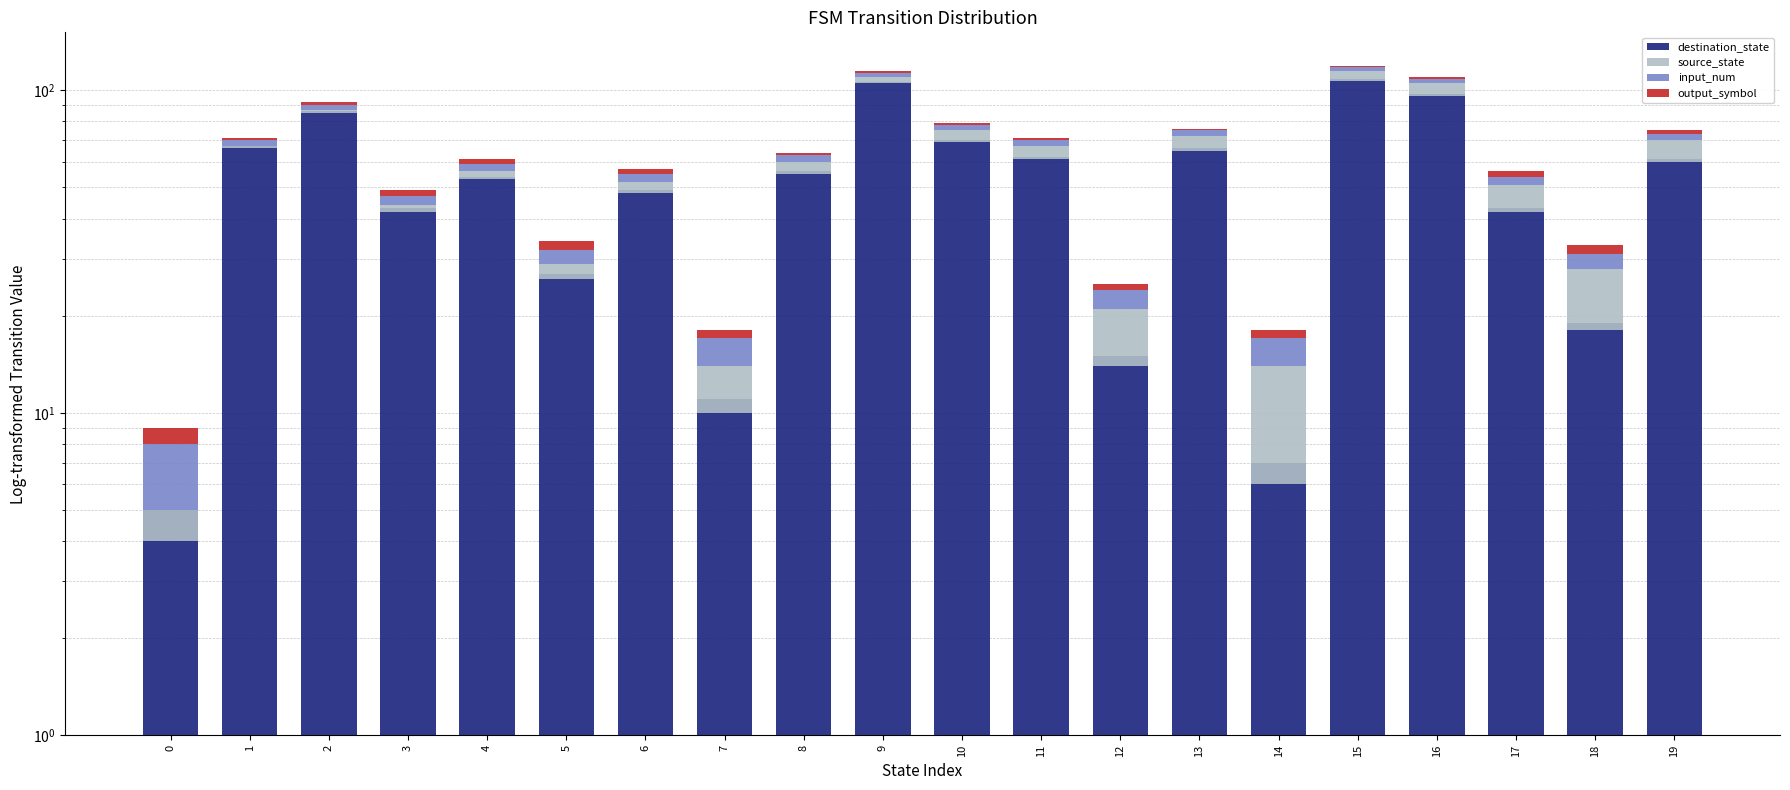

Which series changed the most between 7 and 16?

destination_state